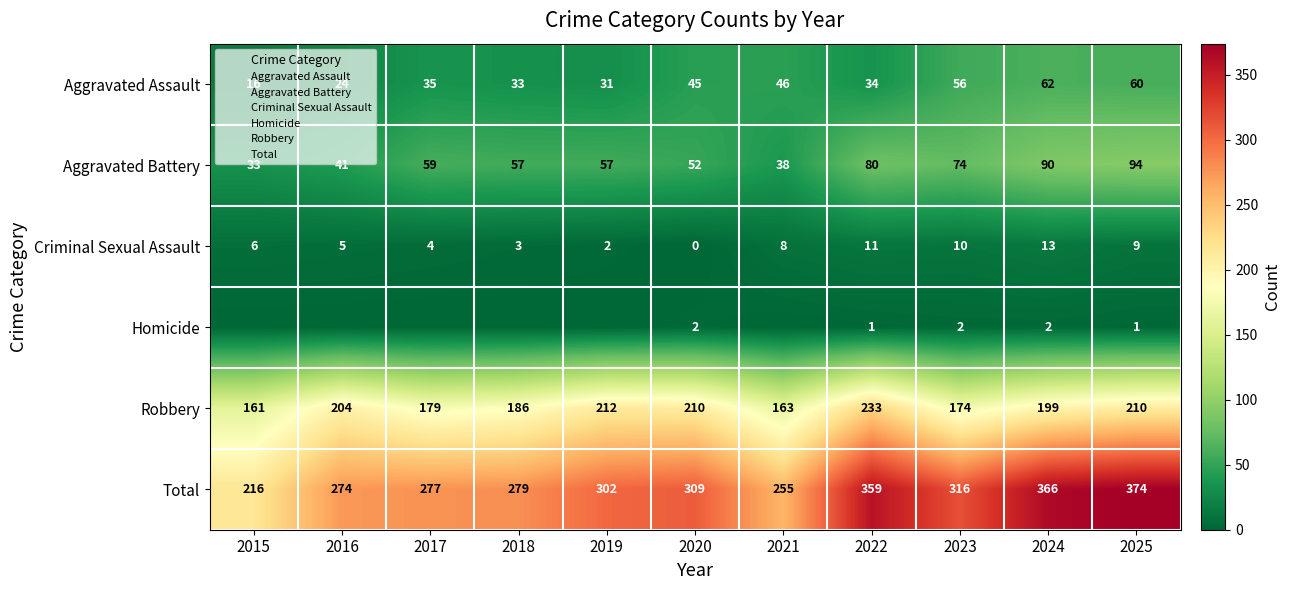

Between 2022 and 2023, which series saw the biggest shift?

Robbery